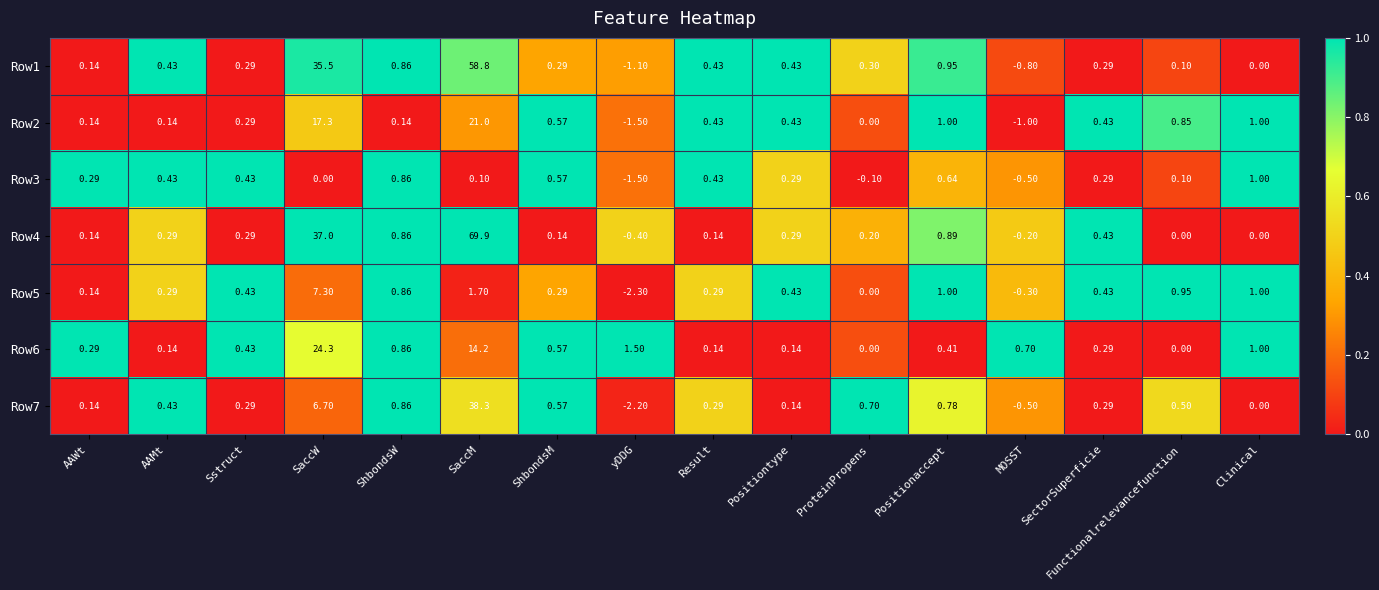

At which category is the sum across all series the highest?

SaccM